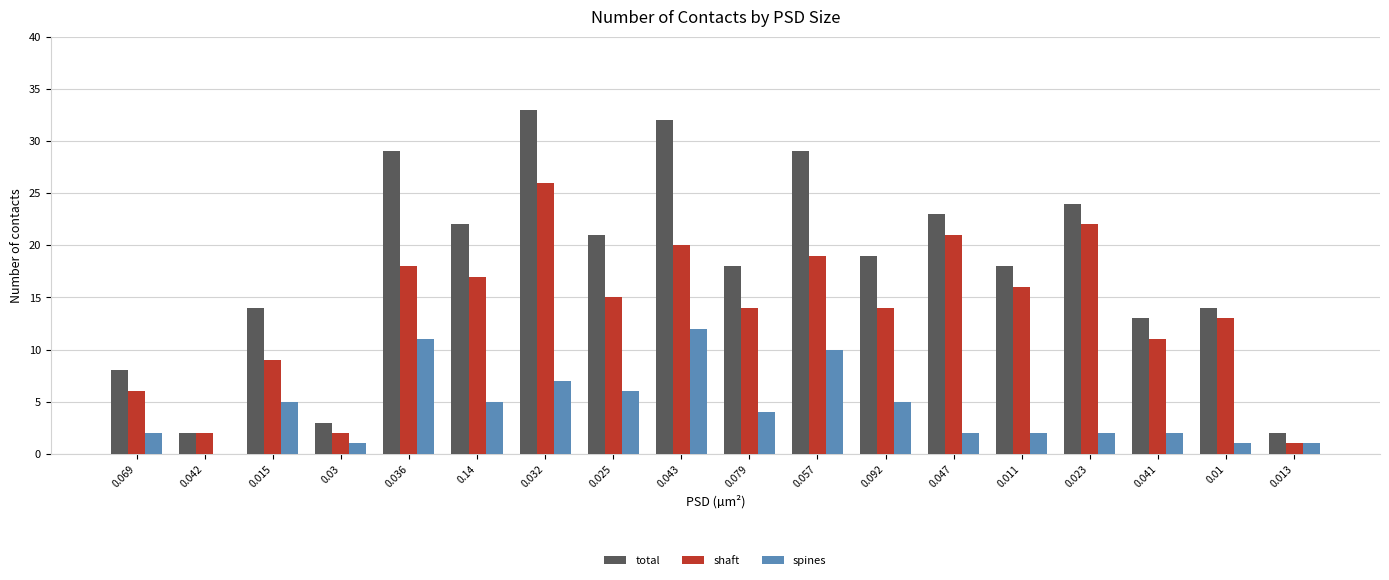

Is the value of total at 0.047 greater than the value of shaft at 0.032?

No